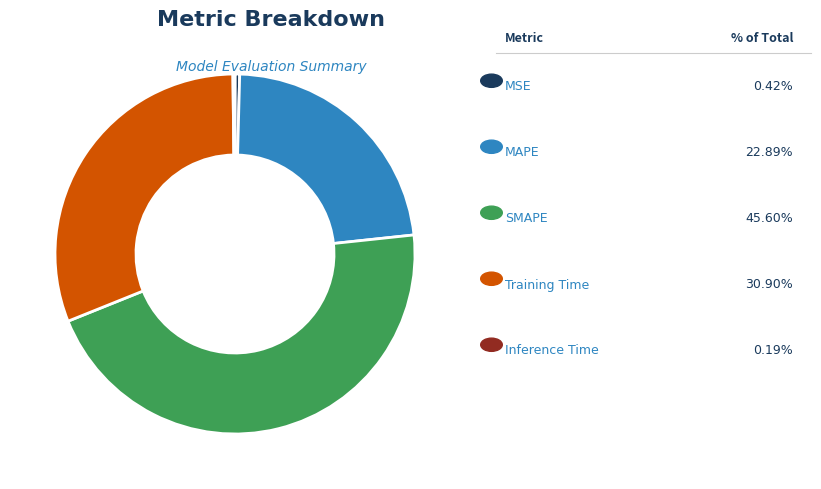

Is there any slice that represents more than half of the pie?

No